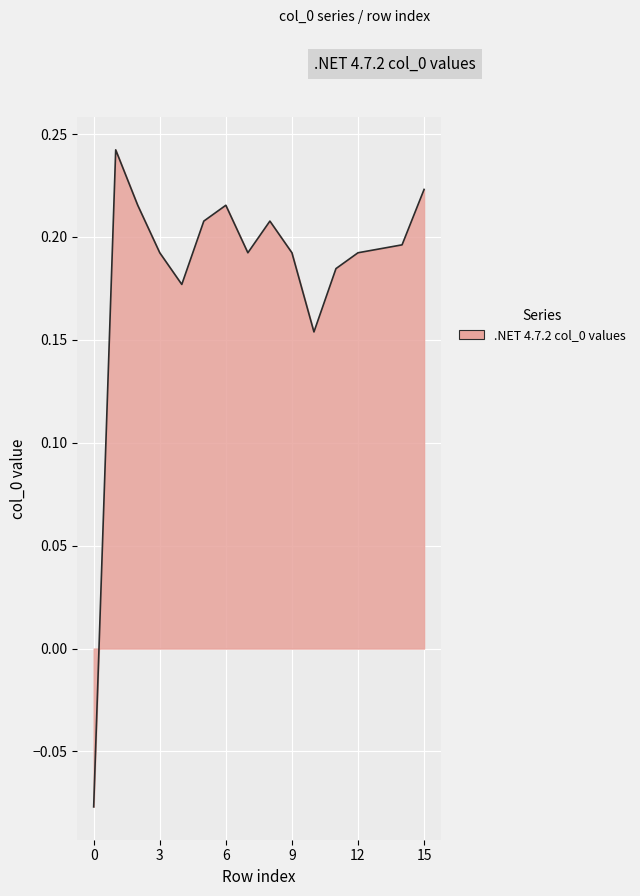

Where is the first local maximum?

1